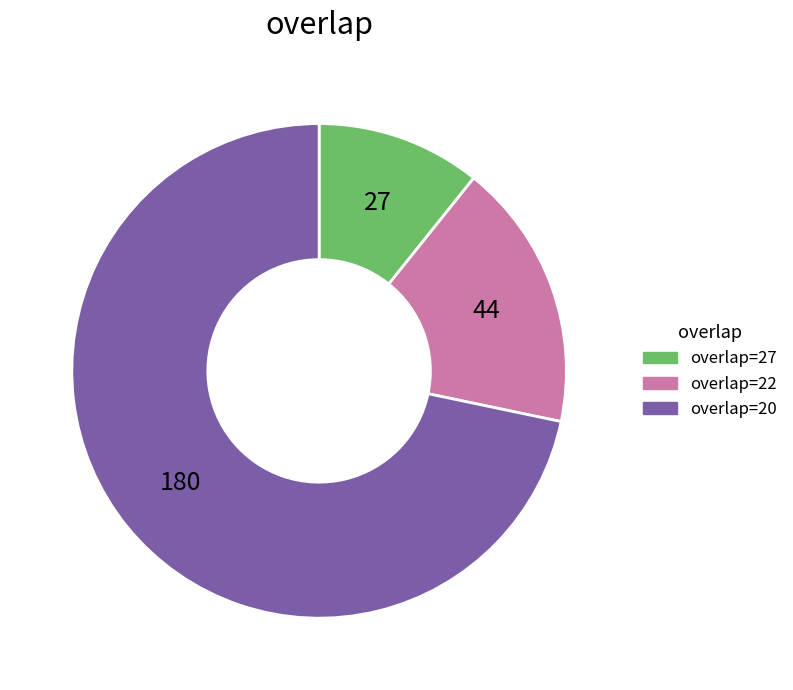

Which category has the smallest portion of the pie?

overlap=27